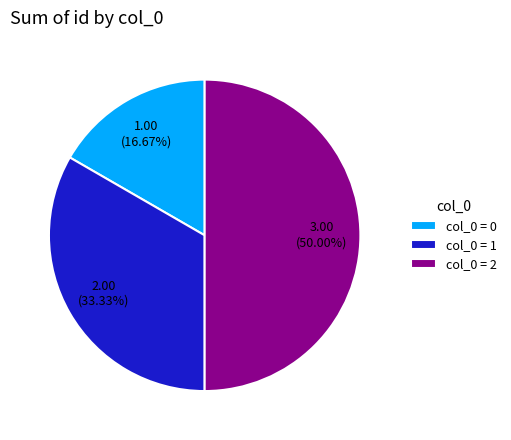

How many slices are in this pie chart?

3